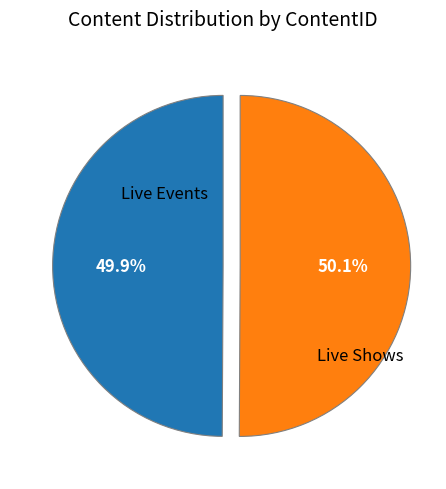

Is there any slice that represents more than half of the pie?

Yes